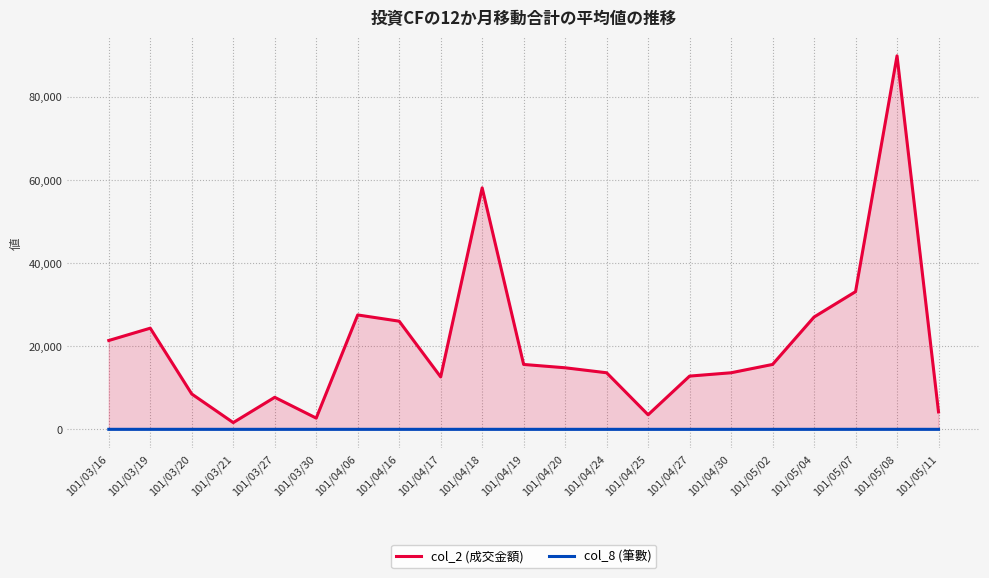

True or false: col_8 (筆數) has a value of 1 at 101/05/07.

False